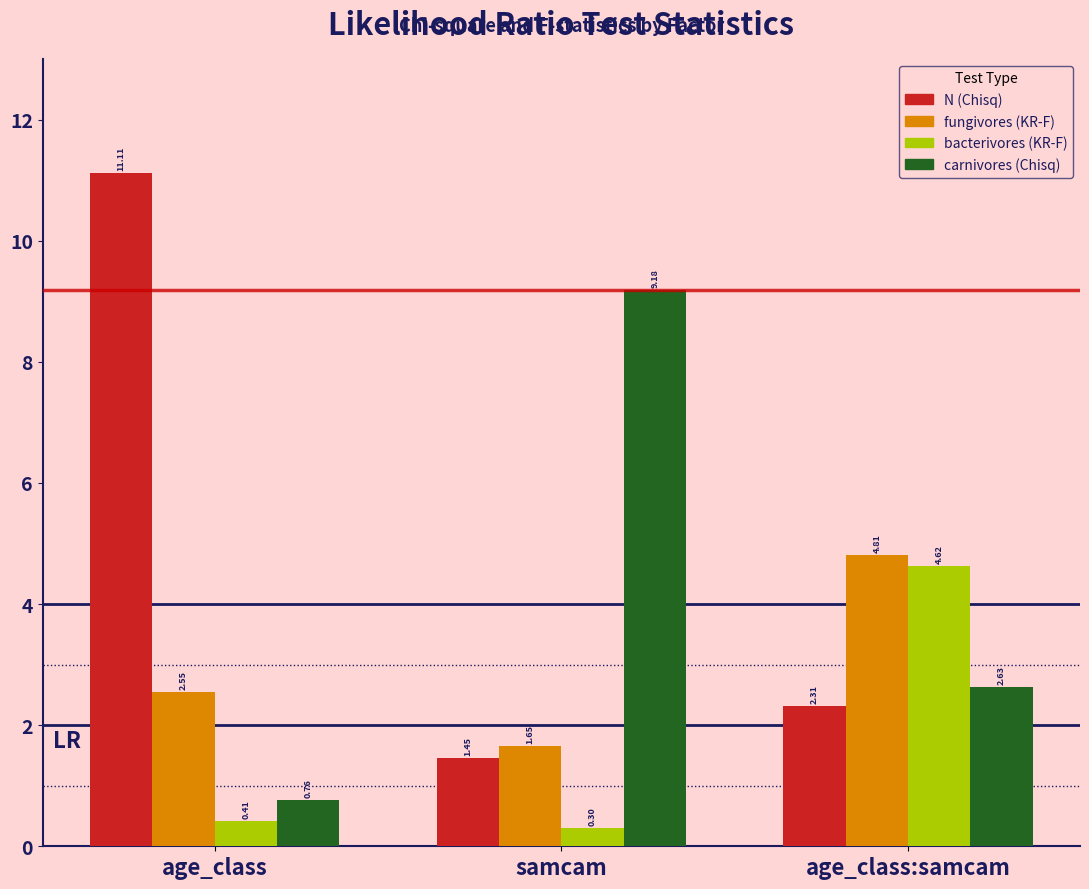

At how many categories does at least one series exceed 3?

3